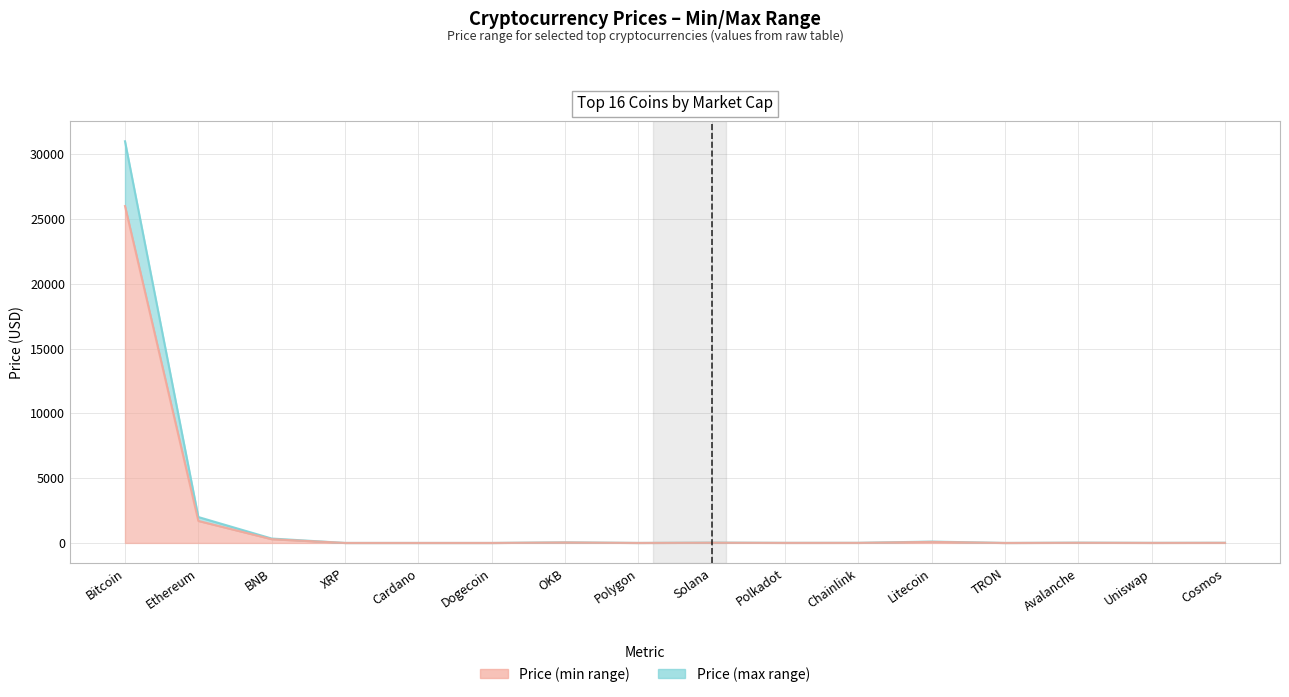

Where does the Price (min range) series first go above 9?

Bitcoin